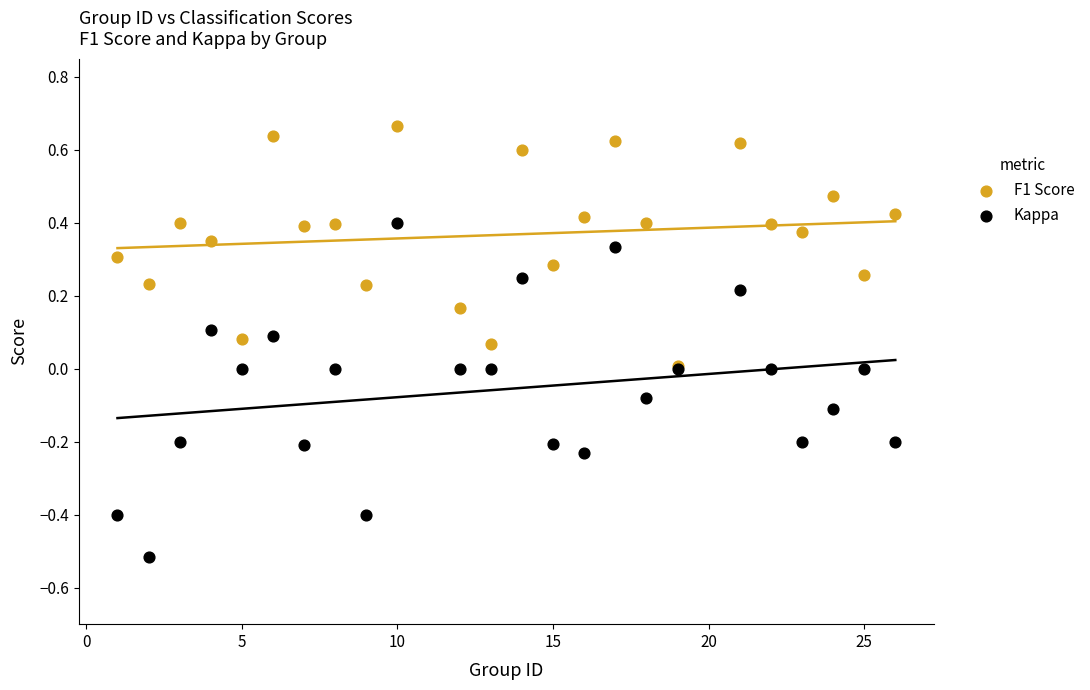

What are all the series names shown in the legend?

F1 Score, Kappa